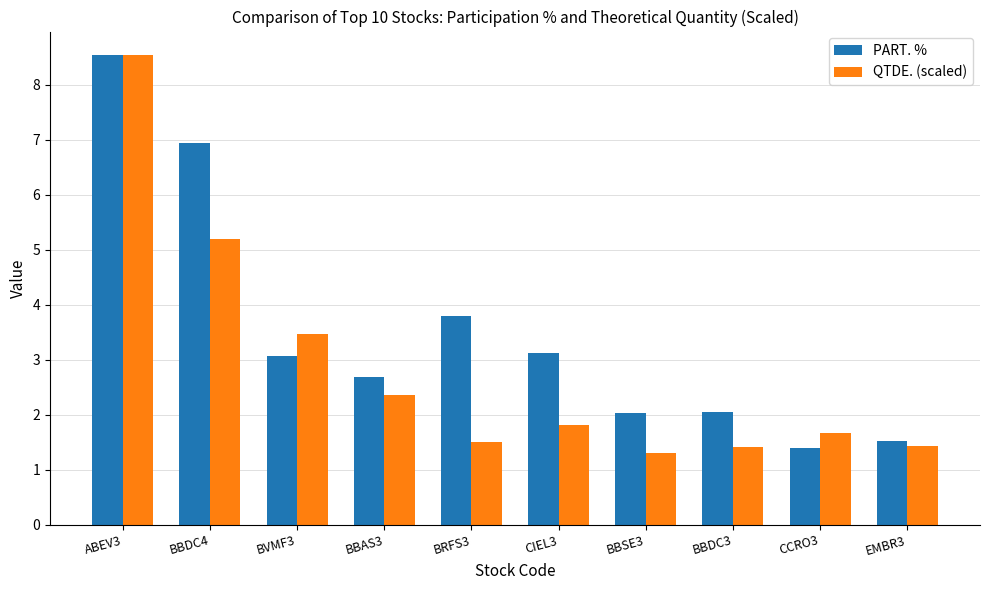

Rank the series at BRFS3 from lowest to highest value.

QTDE. (scaled), PART. %